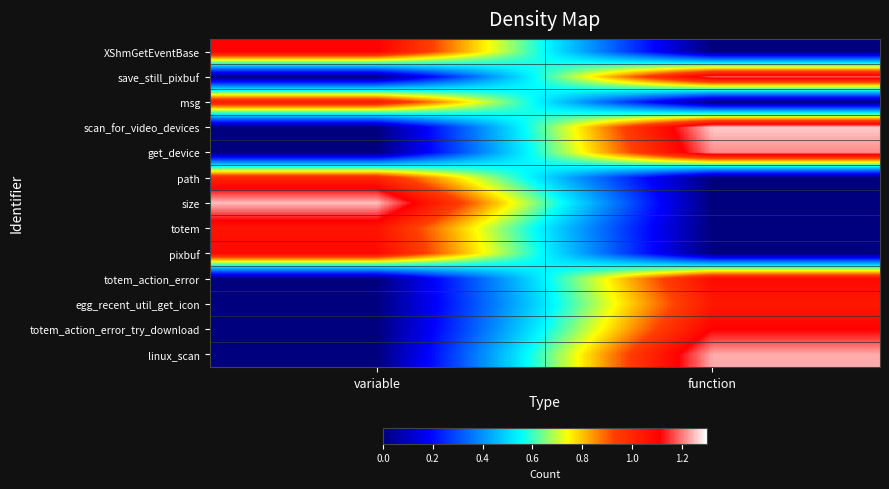

Reading left to right, list all the values displayed in this chart.

XShmGetEventBase: variable=1.1	function=0.0
save_still_pixbuf: variable=0.0	function=1.2
msg: variable=1.0	function=0.0
scan_for_video_devices: variable=0.0	function=1.3
get_device: variable=0.0	function=1.2
path: variable=1.0	function=0.0
size: variable=1.2	function=0.0
totem: variable=1.1	function=0.0
pixbuf: variable=1.1	function=0.0
totem_action_error: variable=0.0	function=1.1
egg_recent_util_get_icon: variable=0.0	function=1.0
totem_action_error_try_download: variable=0.0	function=1.1
linux_scan: variable=0.0	function=1.2